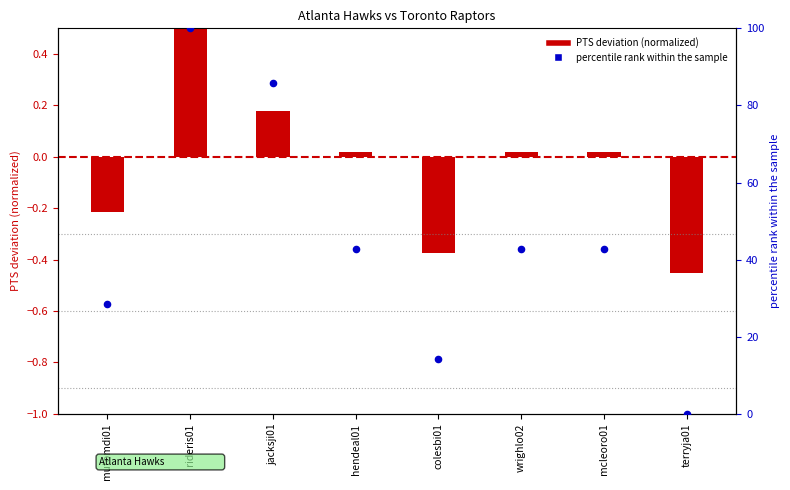

What is the ratio of the value at mcleoro01 to the value at hendeal01?

1.0